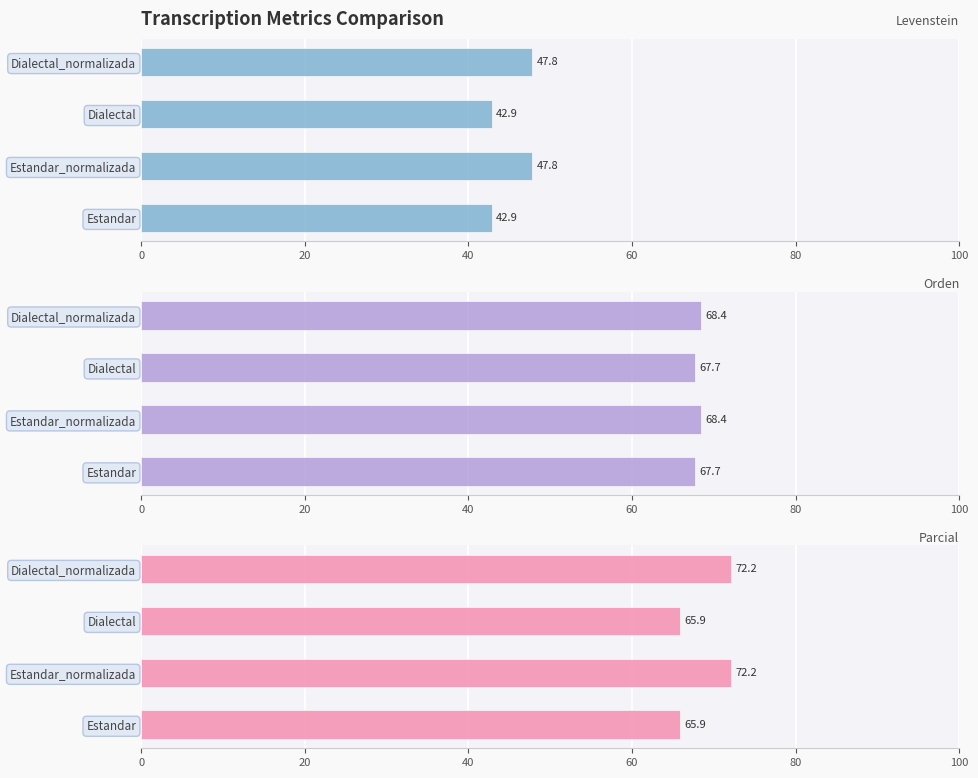

What are all the series names shown in the legend?

Levenstein, Orden, Parcial